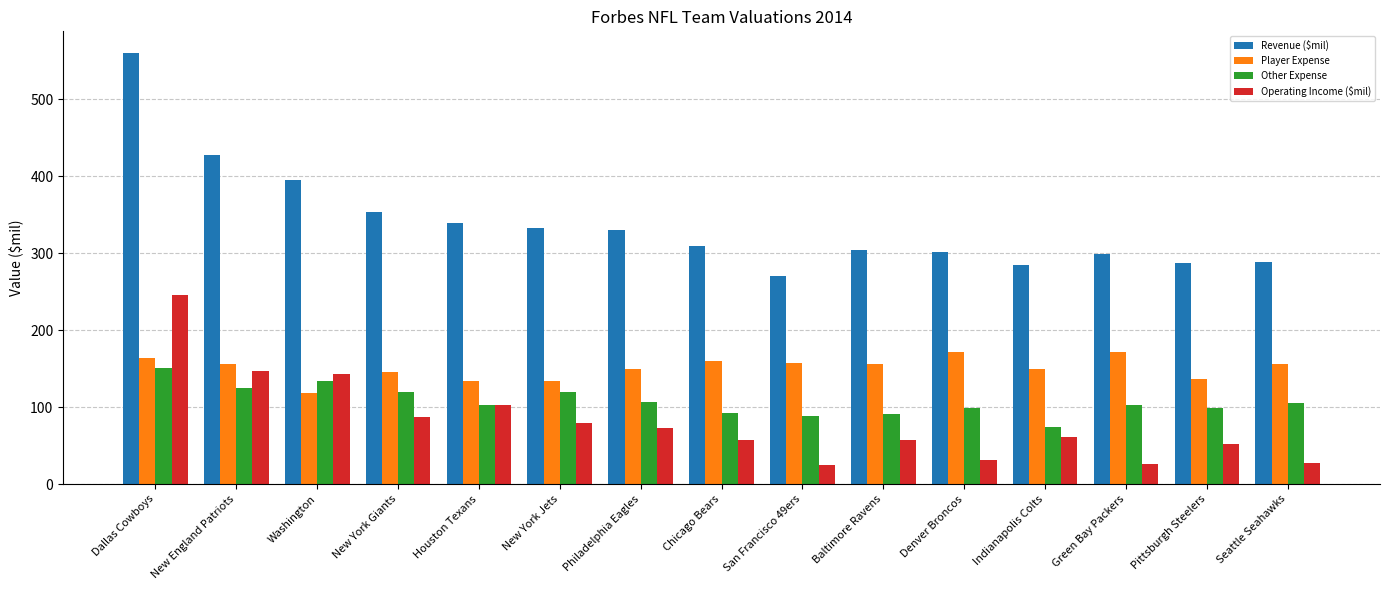

At which category is the sum across all series the highest?

Dallas Cowboys